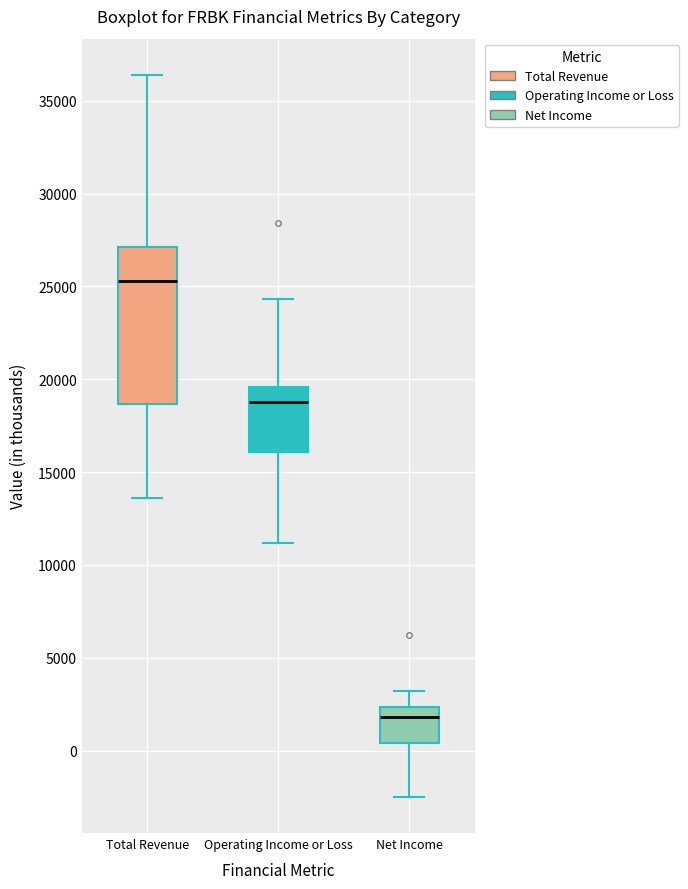

Where does the median line of the box for Operating Income or Loss sit on the y-axis? The values are not printed on the chart, so give them approximately, as read against the axis.

19000